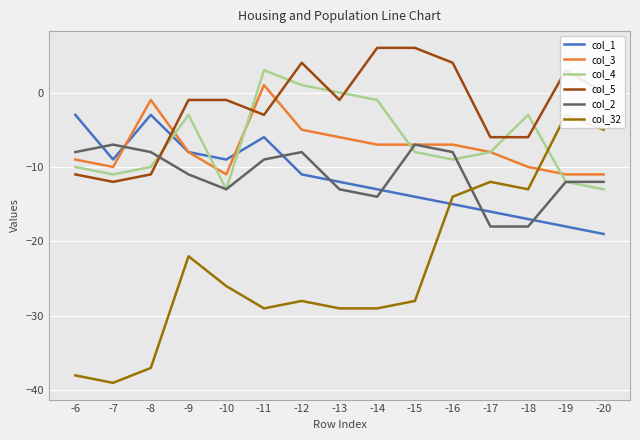

How many categories are shown in the chart?

15